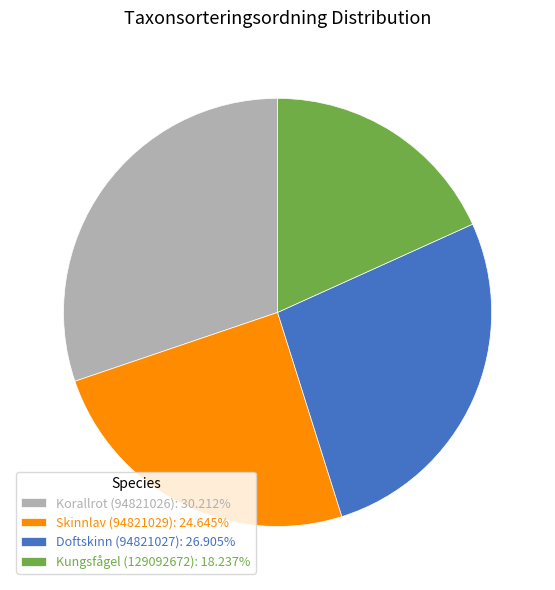

Combined, do Doftskinn (94821027) and Korallrot (94821026) account for over 50%?

Yes